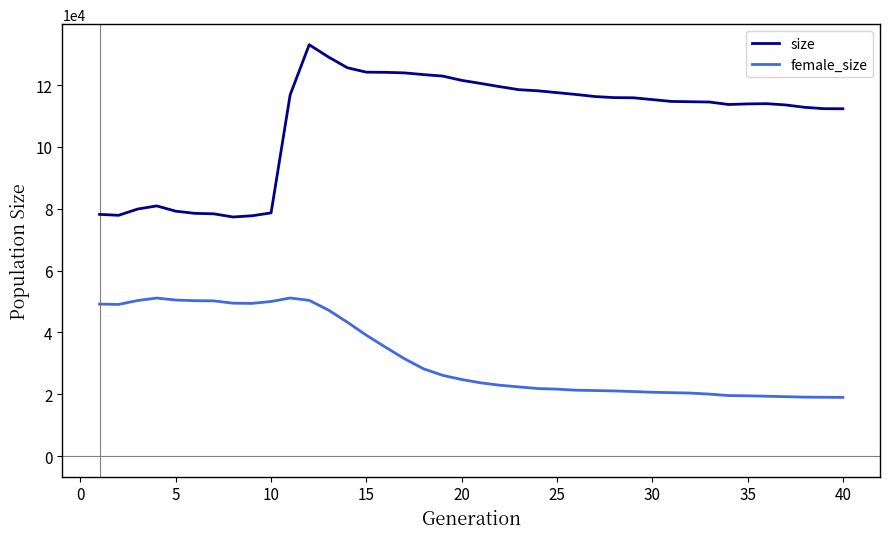

What is the average value of the size series?

108558